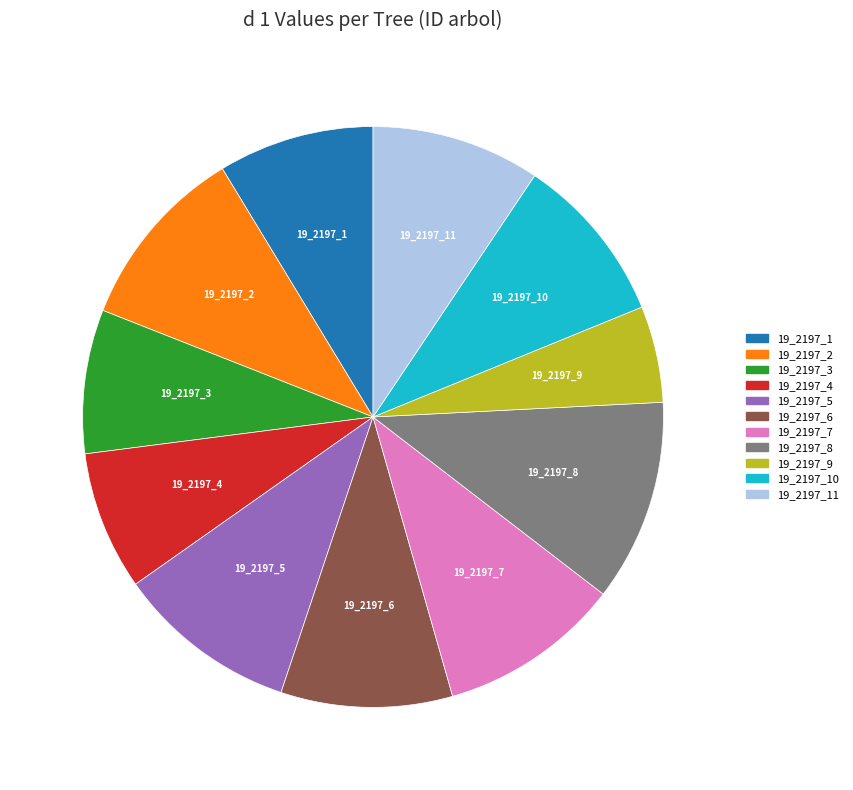

Is it true that 19_2197_1 is 20% of the pie?

False